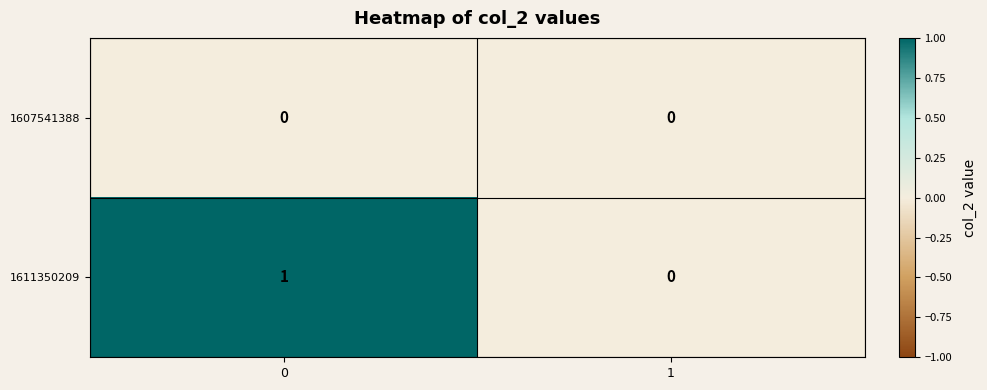

Reading right to left, list all the values displayed in this chart.

1607541388: 0	0
1611350209: 0	1